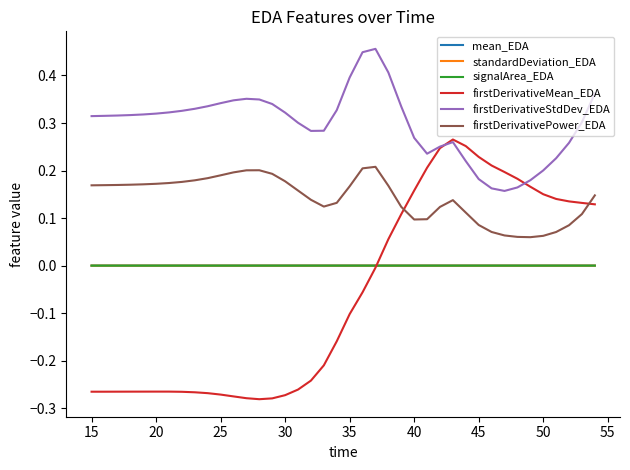

True or false: firstDerivativeStdDev_EDA and mean_EDA intersect in this chart.

False